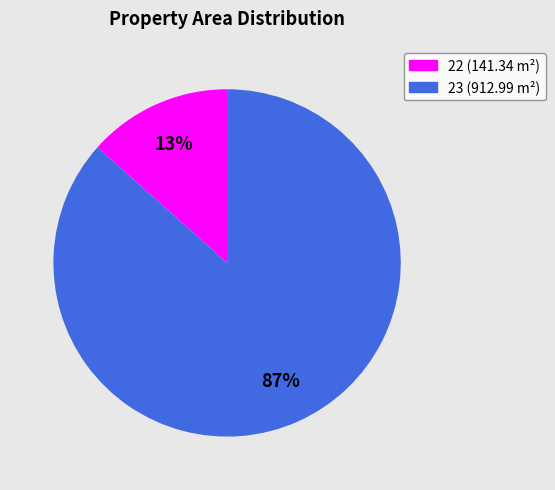

To the nearest percent, what portion does 23 represent?

87%